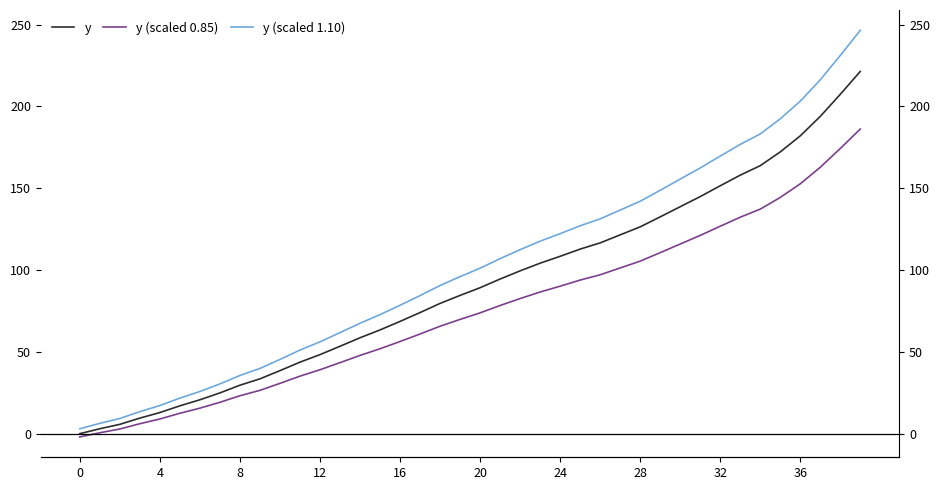

Which series has the largest total across all categories?

y (scaled 1.10)